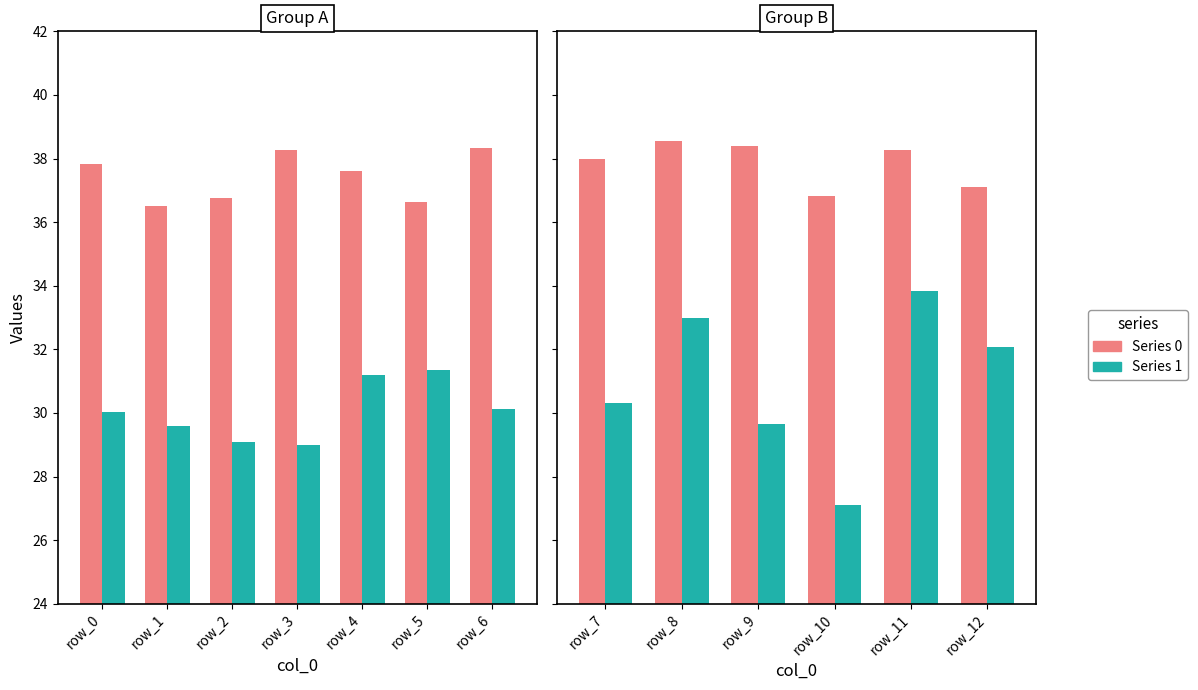

How many distinct data groups are displayed?

2